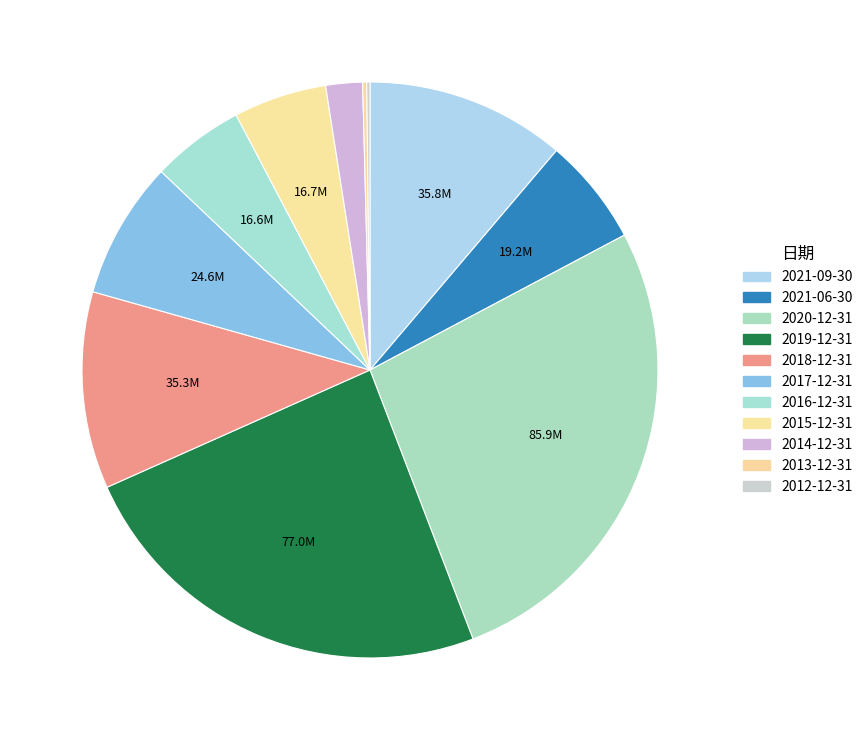

Is the sum of 2019-12-31 and 2015-12-31 greater than half?

No